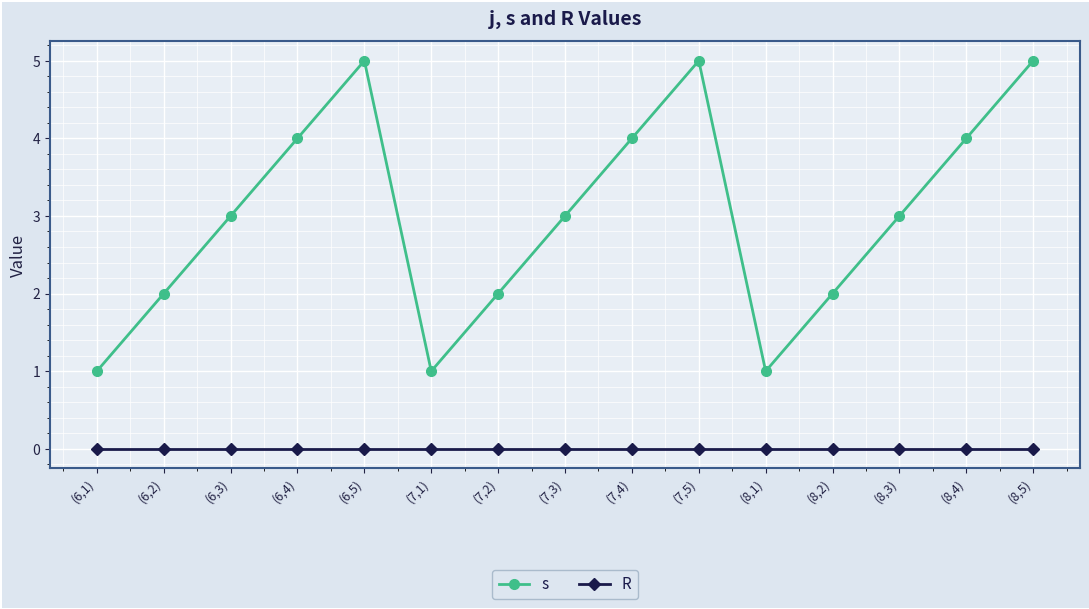

How many lines are shown in the chart?

2